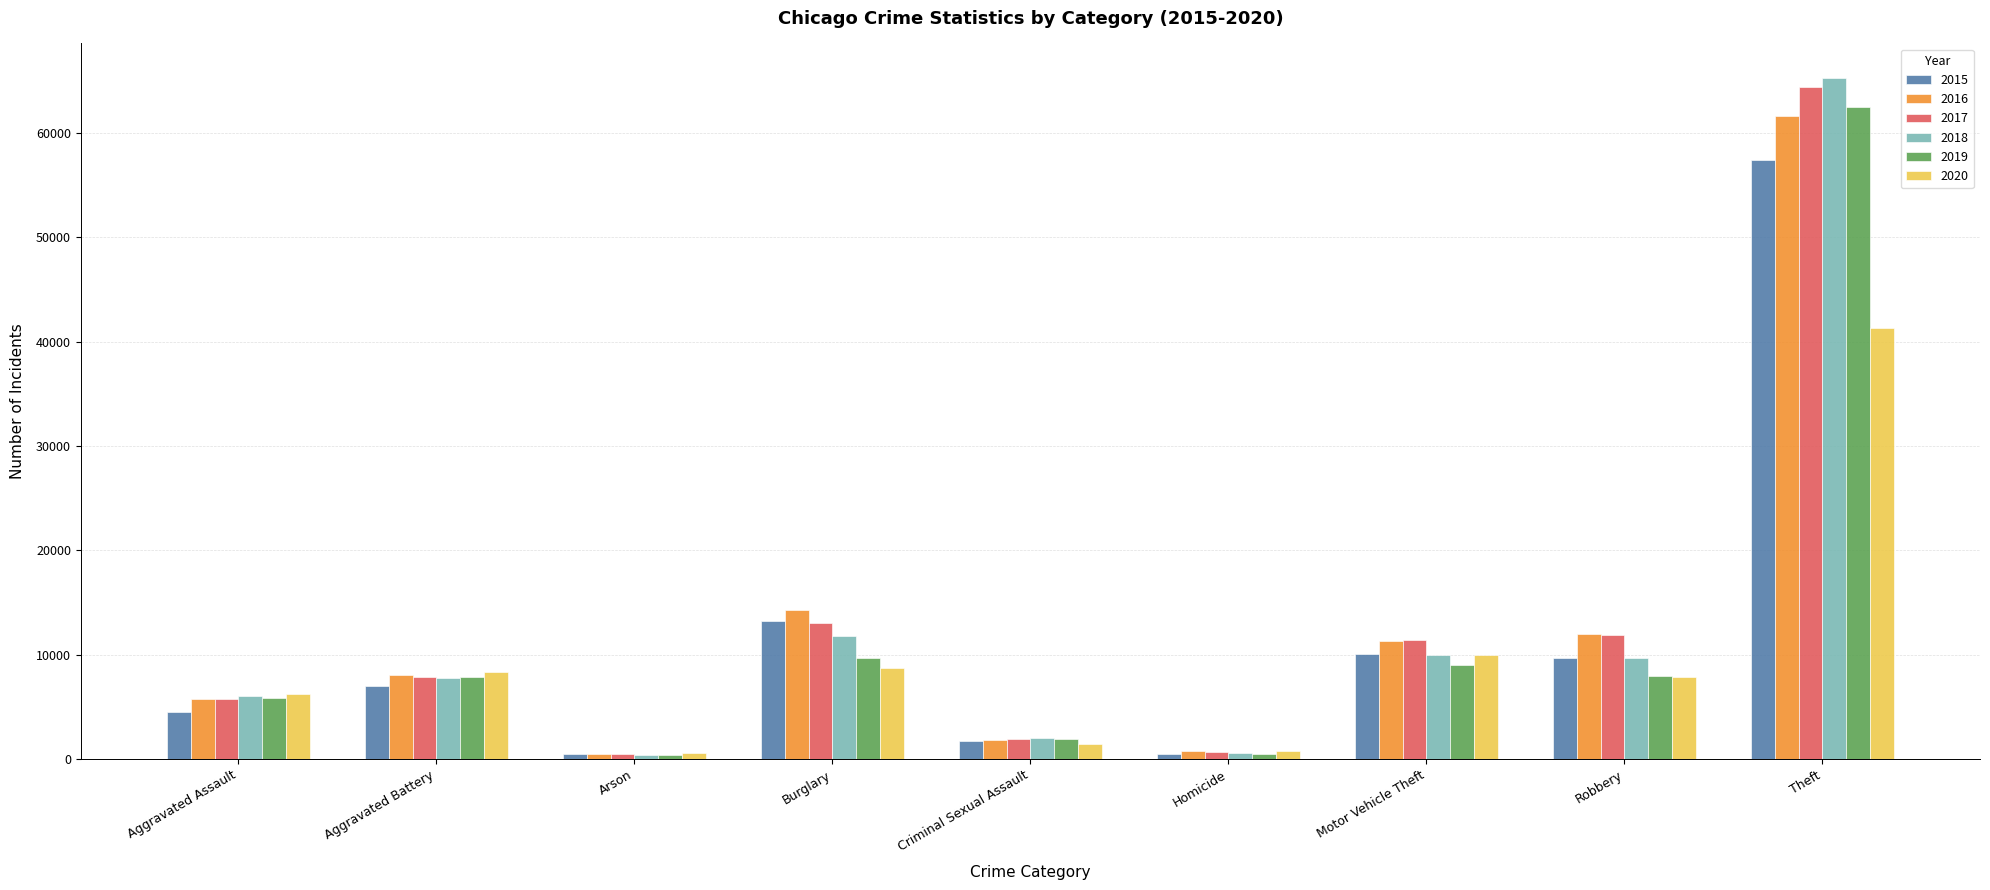

What is the sum of the 2019 values at Robbery and Theft?

70487